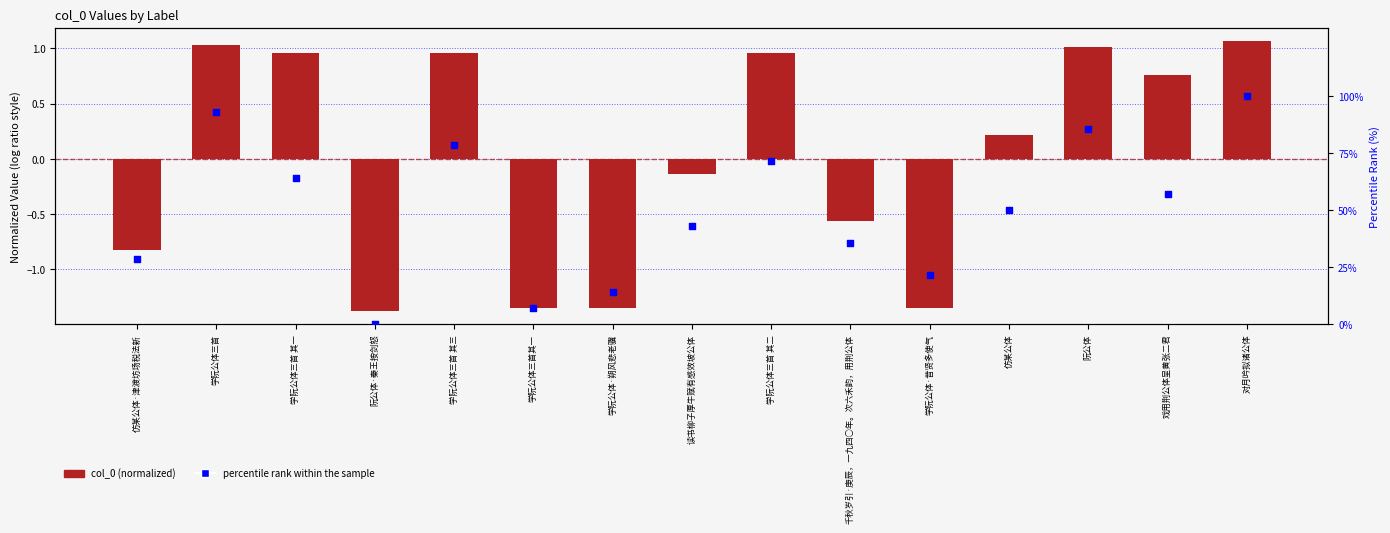

What is the total value across all series at 阮公体?

86.7